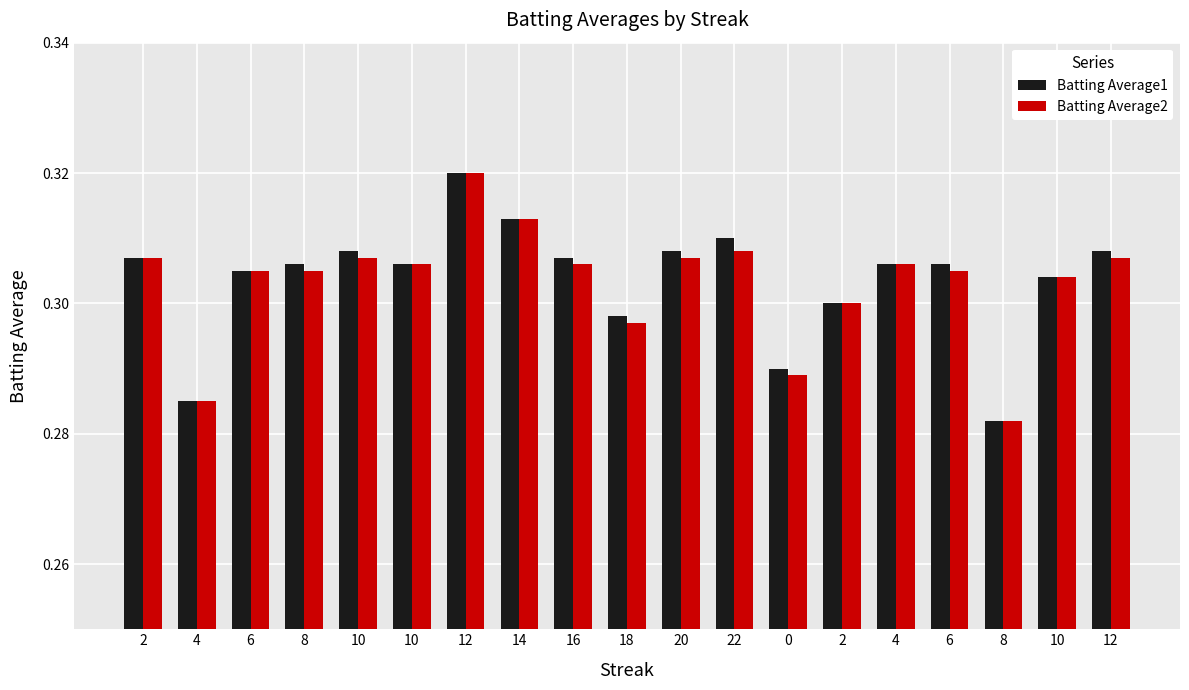

The Batting Average2 series shows 0.5 at 2. True or false?

False